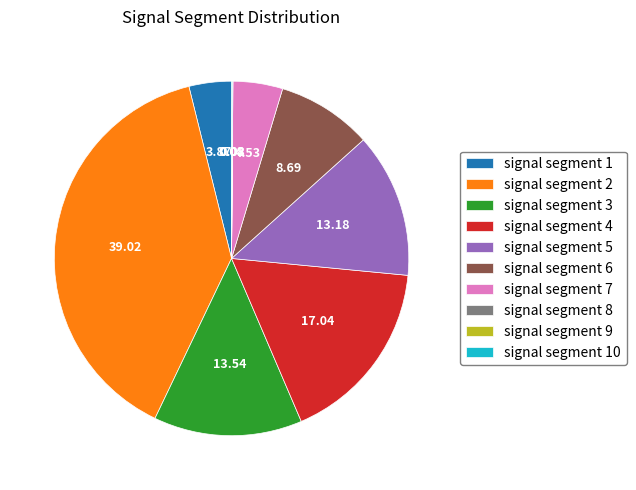

Is signal segment 2 the majority of the pie?

No